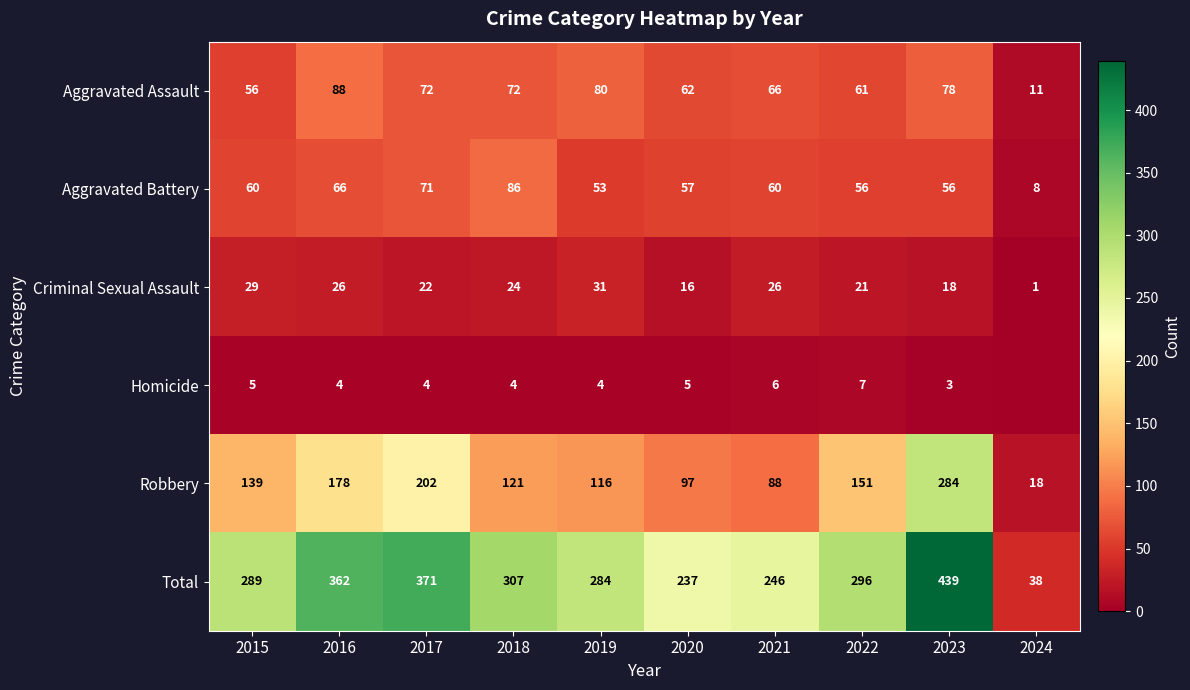

Is the value of Homicide at 2016 greater than the value of Aggravated Battery at 2020?

No